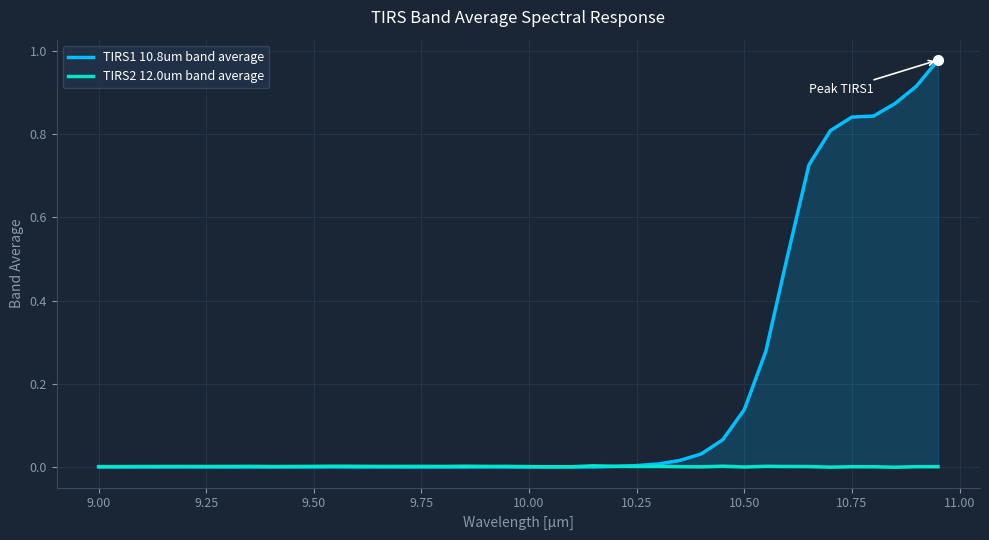

How many times do TIRS1 10.8um band average and TIRS2 12.0um band average cross each other?

1